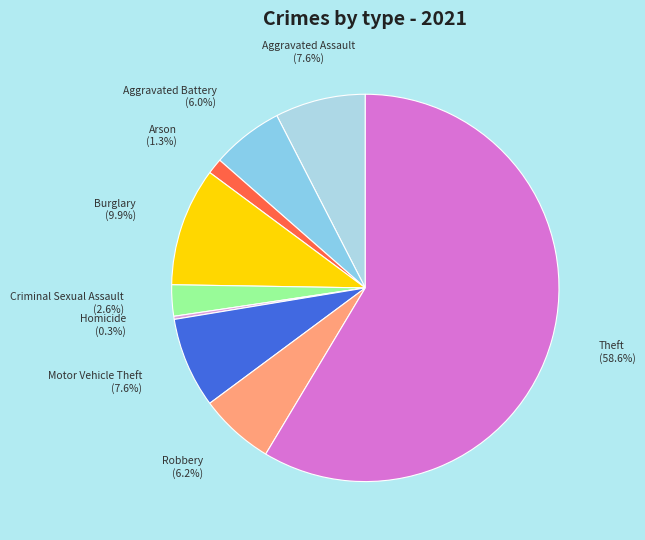

To the nearest percent, what percentage of the pie is Aggravated Battery?

6%